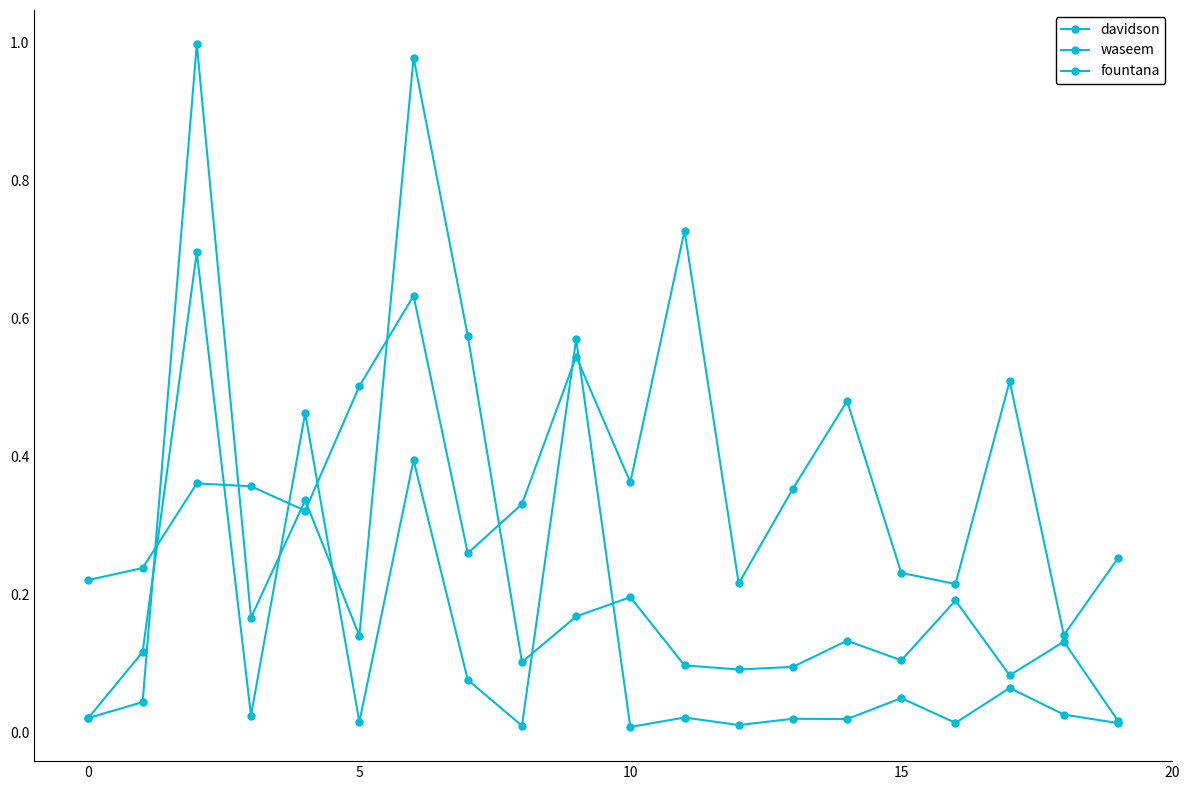

Where is the first local minimum for fountana?

15